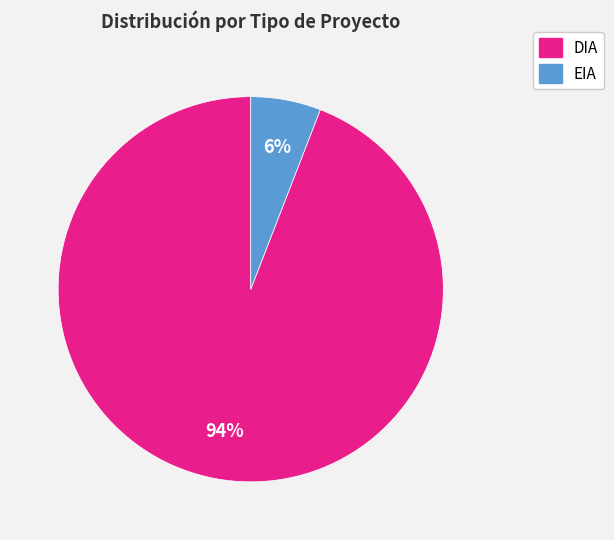

Is it true that EIA is 1% of the pie?

False